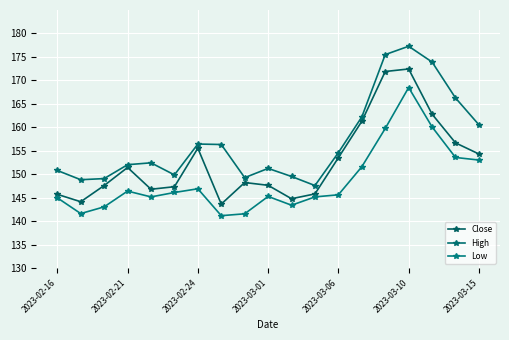

What is the value of the High point at the 8th from the left?

156.3